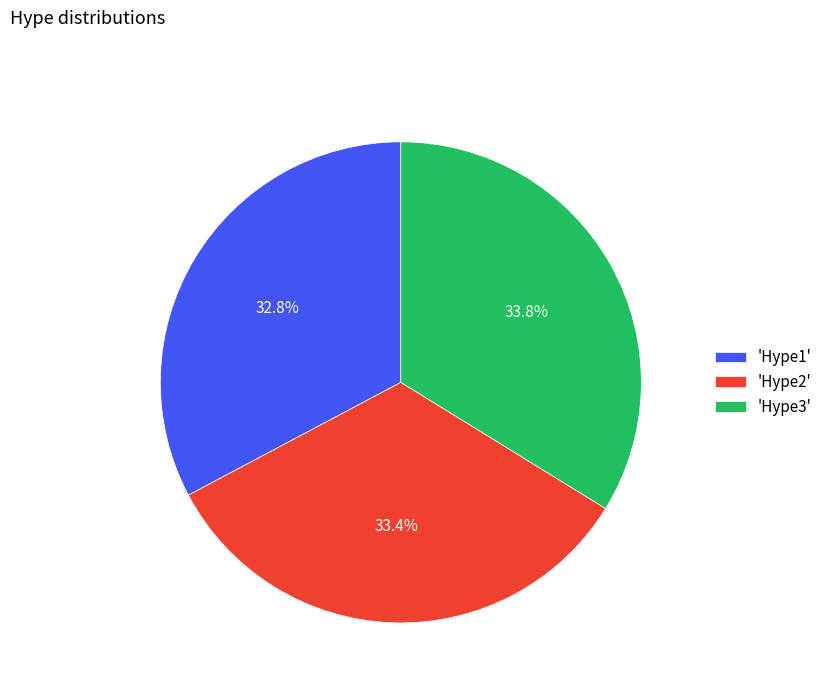

Which has a higher value, 'Hype3' or 'Hype1'?

'Hype3'